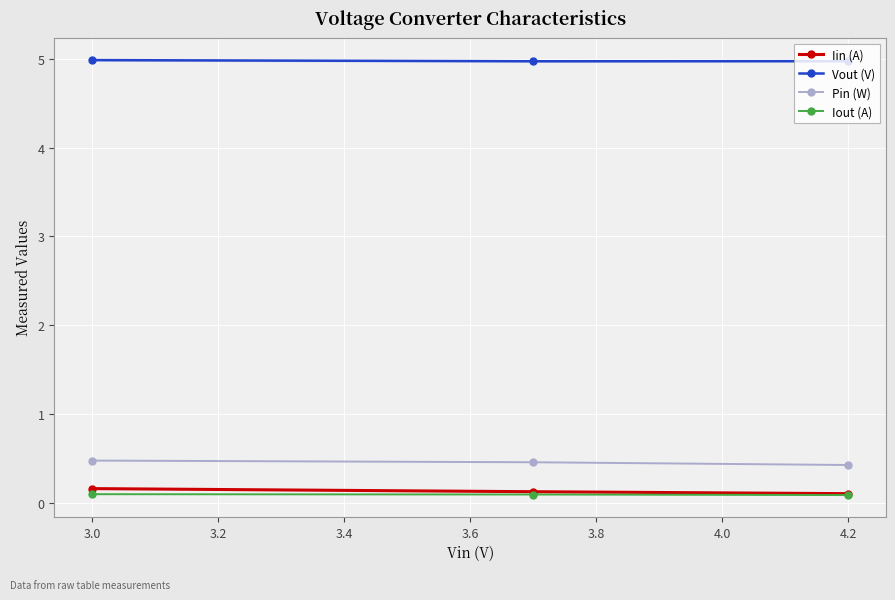

How many Iin (A) values are between 0 and 1?

3